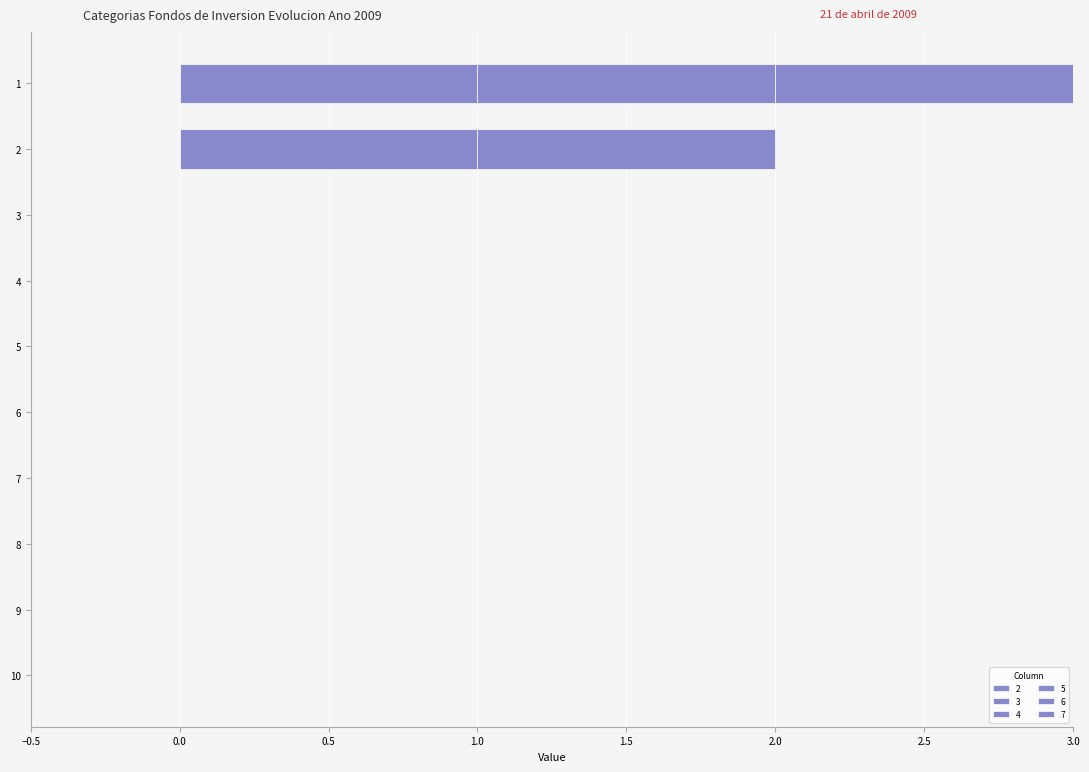

Reading right to left, transcribe all the data shown in this chart.

3: 10=0	9=0	8=0	7=0	6=0	5=0	4=0	3=0	2=0	1=1
4: 10=0	9=0	8=0	7=0	6=0	5=0	4=0	3=0	2=0	1=1
5: 10=0	9=0	8=0	7=0	6=0	5=0	4=0	3=0	2=0	1=1
6: 10=0	9=0	8=0	7=0	6=0	5=0	4=0	3=0	2=1	1=0
7: 10=0	9=0	8=0	7=0	6=0	5=0	4=0	3=0	2=1	1=0